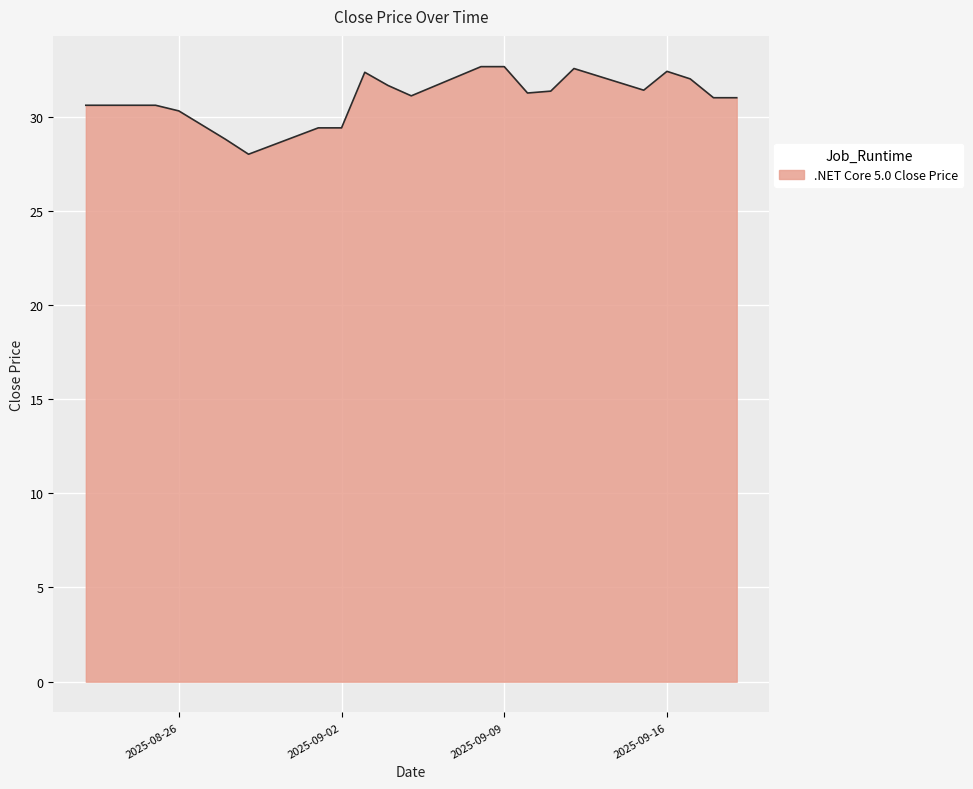

What is the smallest value displayed?

28.0